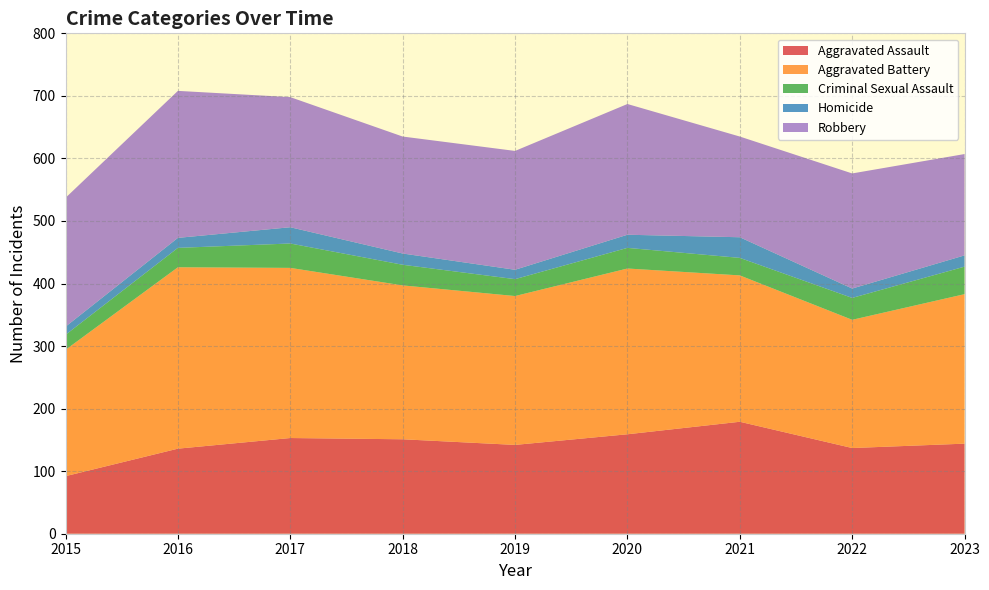

Reading left to right, transcribe all the data shown in this chart.

Aggravated Assault: 2015=92	2016=136	2017=153	2018=151	2019=142	2020=159	2021=179	2022=137	2023=144
Aggravated Battery: 2015=202	2016=290	2017=272	2018=246	2019=238	2020=265	2021=234	2022=205	2023=239
Criminal Sexual Assault: 2015=24	2016=31	2017=39	2018=33	2019=27	2020=33	2021=28	2022=35	2023=44
Homicide: 2015=13	2016=16	2017=26	2018=18	2019=15	2020=21	2021=33	2022=15	2023=18
Robbery: 2015=206	2016=235	2017=208	2018=187	2019=190	2020=209	2021=161	2022=184	2023=162